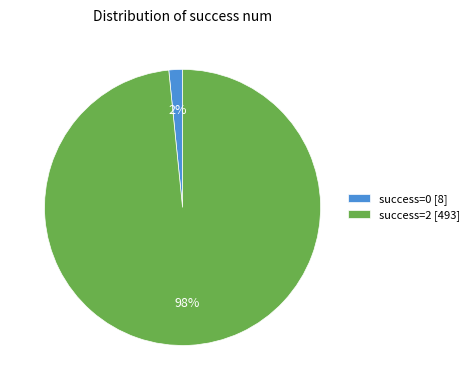

Count the number of slices in the pie.

2